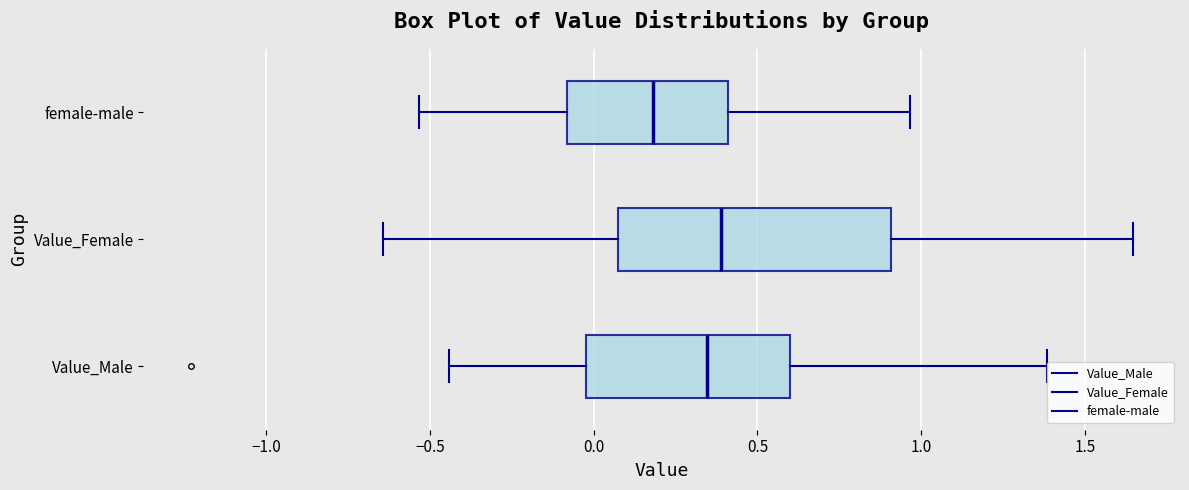

Reading bottom to top, read every box against the x-axis: the position of its median line, the range the box covers, and the ends of its whiskers. The values are not printed on the chart, so give them approximately, as read against the axis.

Value_Male: median 0.35, box 0.00 to 0.60, whiskers -0.45 to 1.40
Value_Female: median 0.40, box 0.05 to 0.90, whiskers -0.65 to 1.65
female-male: median 0.20, box -0.10 to 0.40, whiskers -0.55 to 0.95